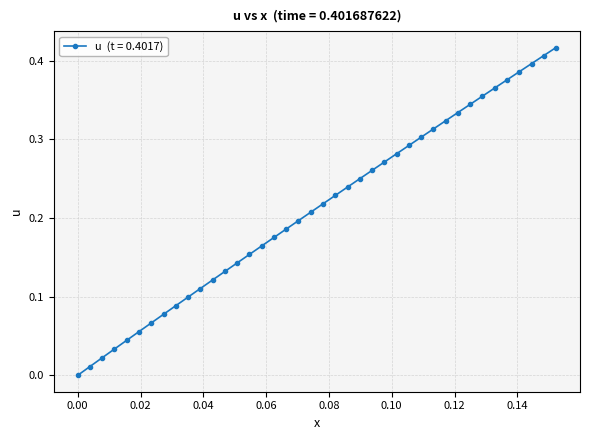

How many categories are shown in the chart?

40